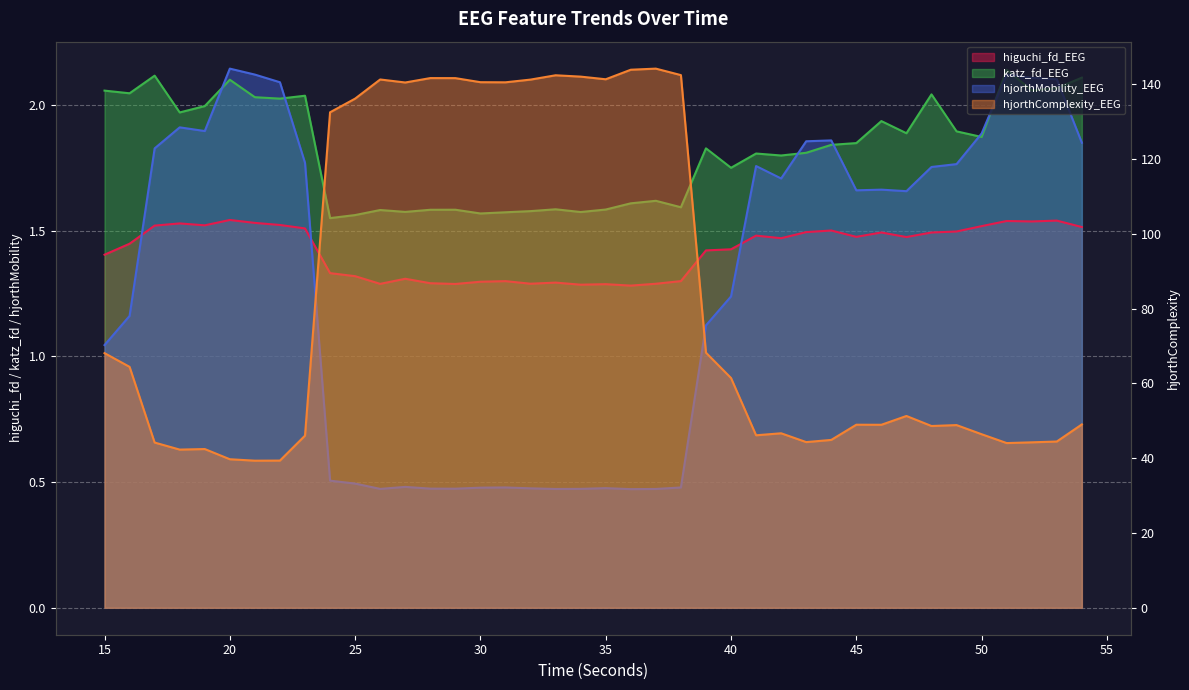

What is the sum of the katz_fd_EEG values at 18 and 26?

3.6